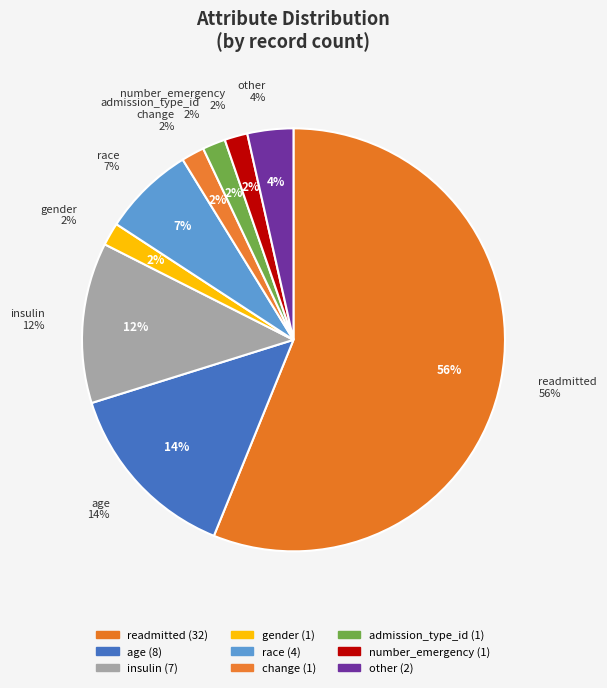

Which category has the smallest portion of the pie?

gender